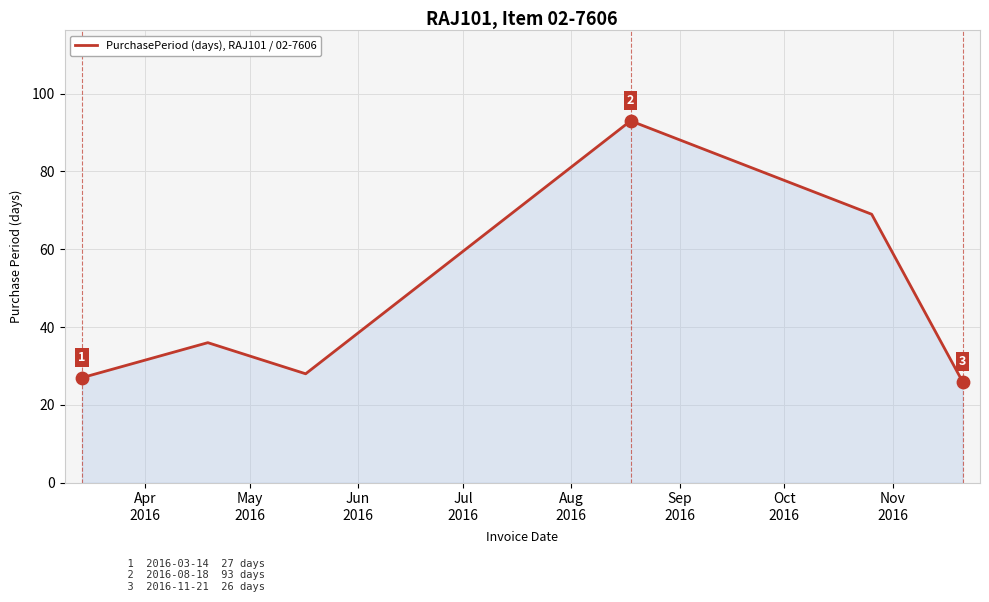

What is the sum of all values?

279